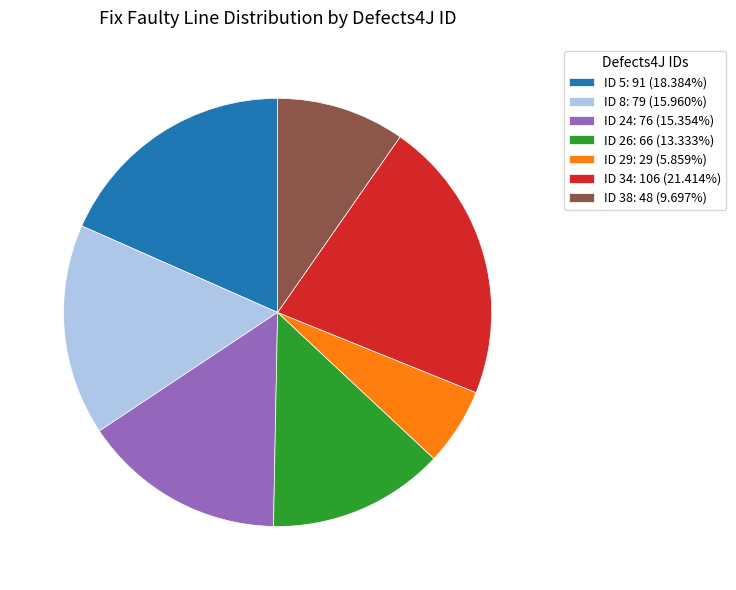

Is there a majority slice in this chart?

No